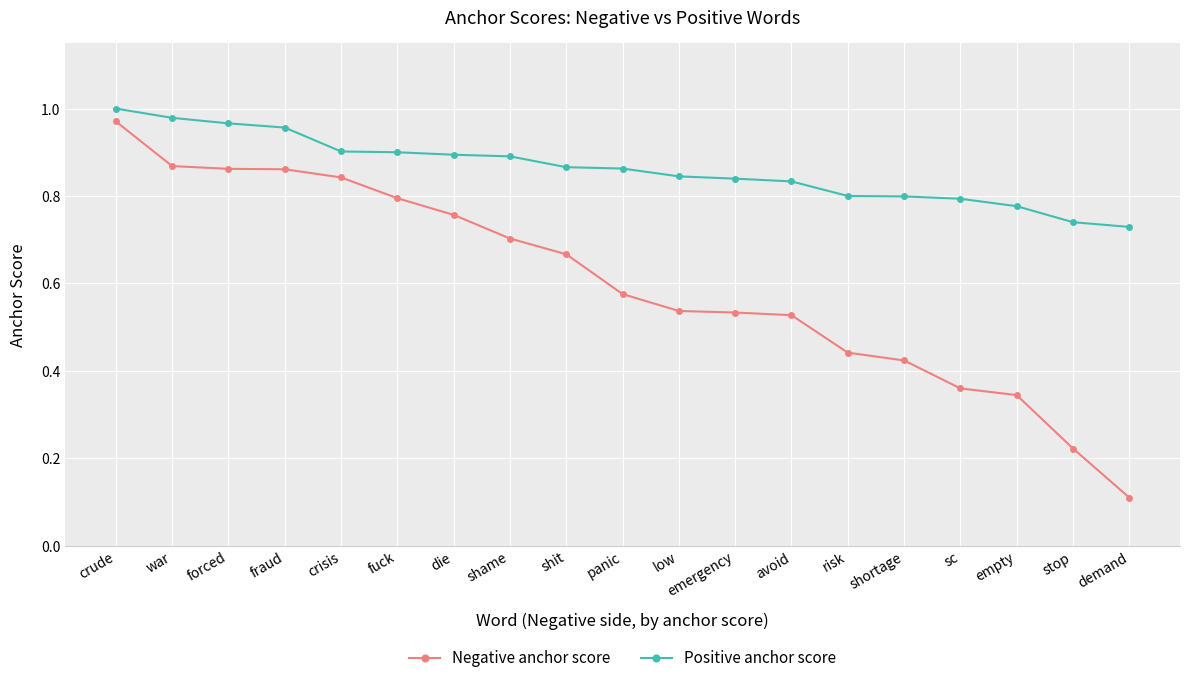

What is the sum of the Negative anchor score values at die and shit?

1.4